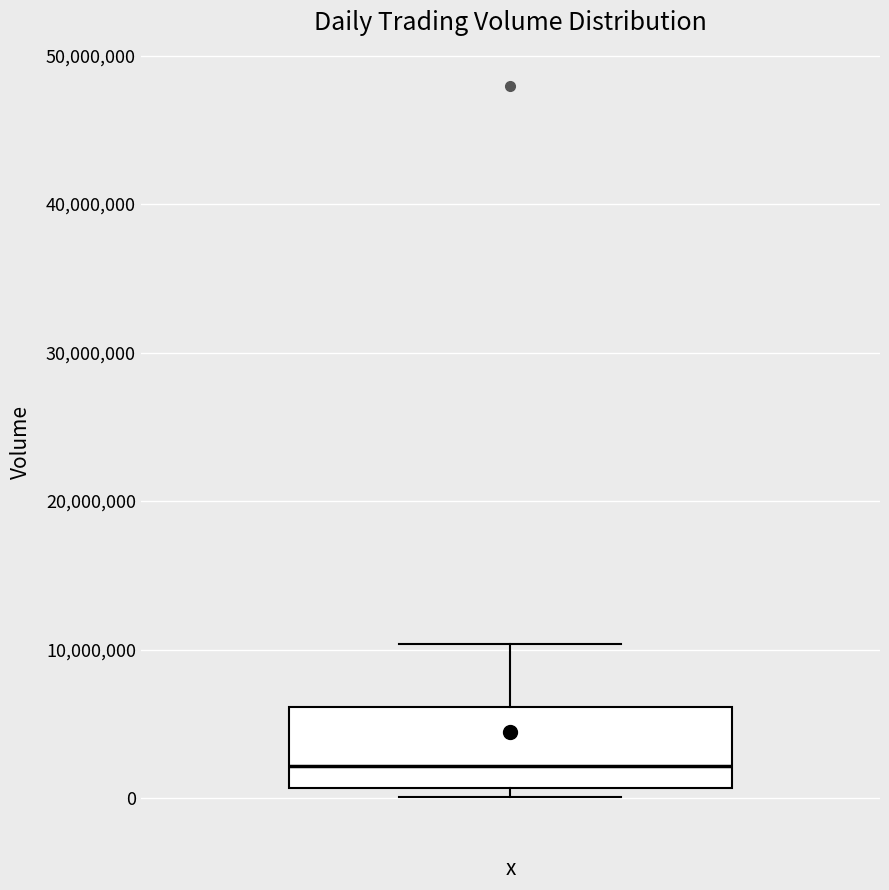

Transcribe this box plot: give where the median line is, the range the box spans, and where the two whiskers end, as read against the y-axis. The values are not printed on the chart, so give them approximately, as read against the axis.

median 2000000, box 1000000 to 6000000, whiskers 0 to 10000000